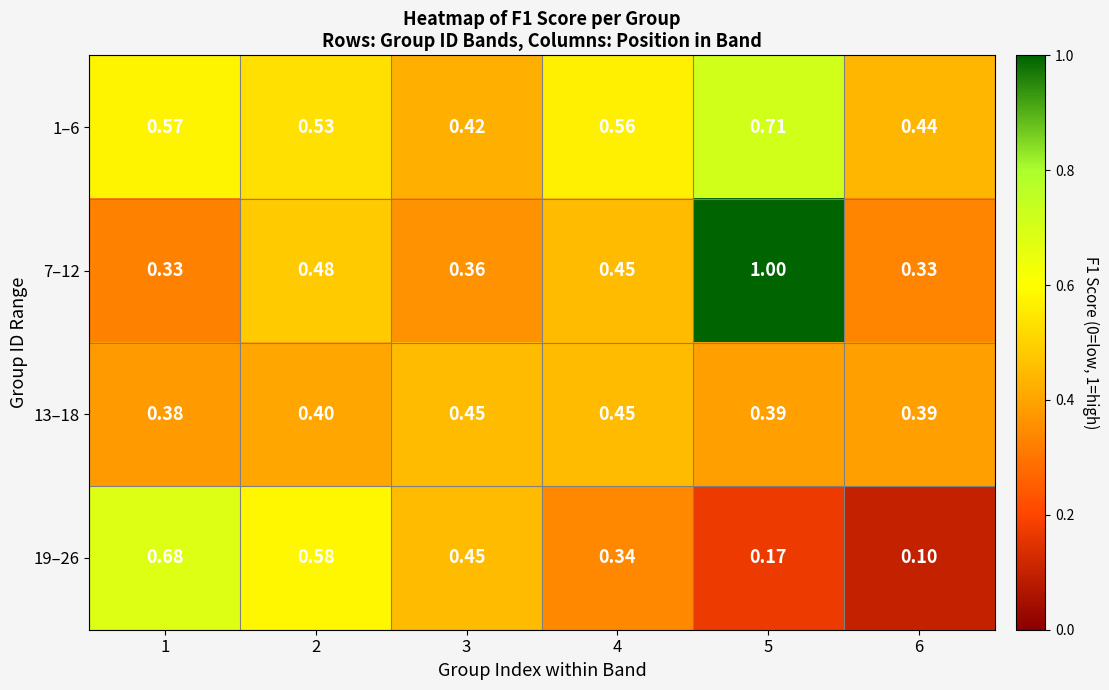

Reading left to right, extract all data points from this chart.

1–6: 1=0.6	2=0.5	3=0.4	4=0.6	5=0.7	6=0.4
7–12: 1=0.3	2=0.5	3=0.4	4=0.5	5=1.0	6=0.3
13–18: 1=0.4	2=0.4	3=0.5	4=0.5	5=0.4	6=0.4
19–26: 1=0.7	2=0.6	3=0.5	4=0.3	5=0.2	6=0.1